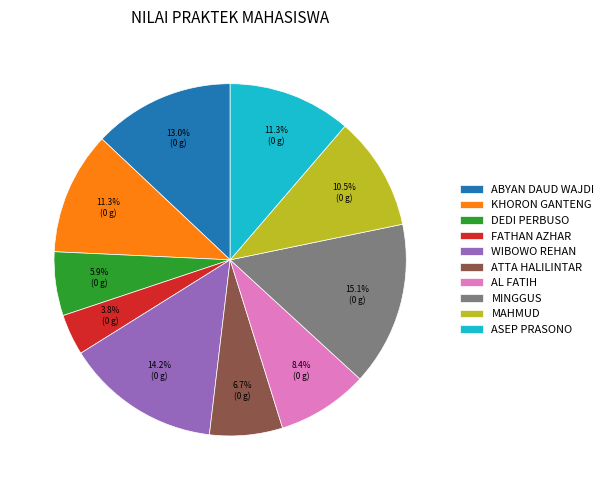

Is MINGGUS the majority of the pie?

No